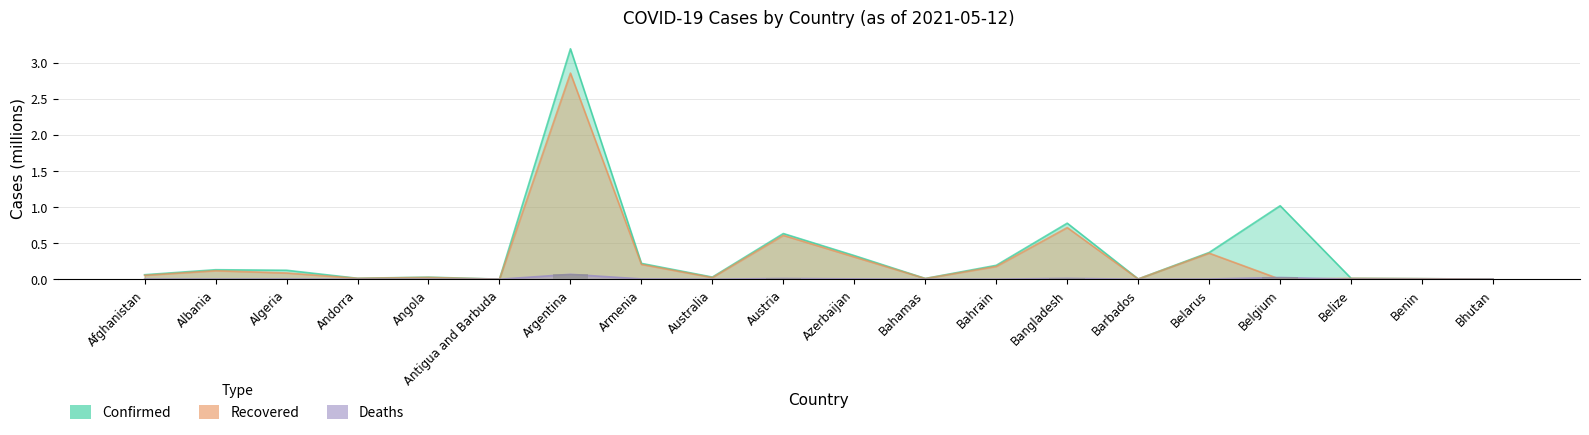

What is the label of the 19th bar from the right?

Albania